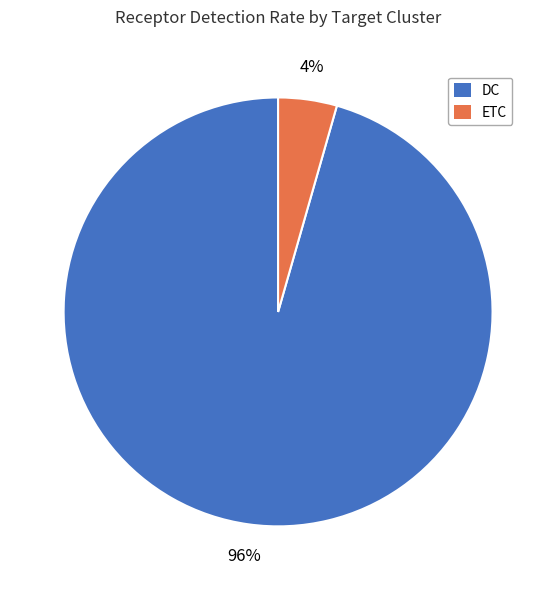

Is it true that ETC is 4% of the pie?

True